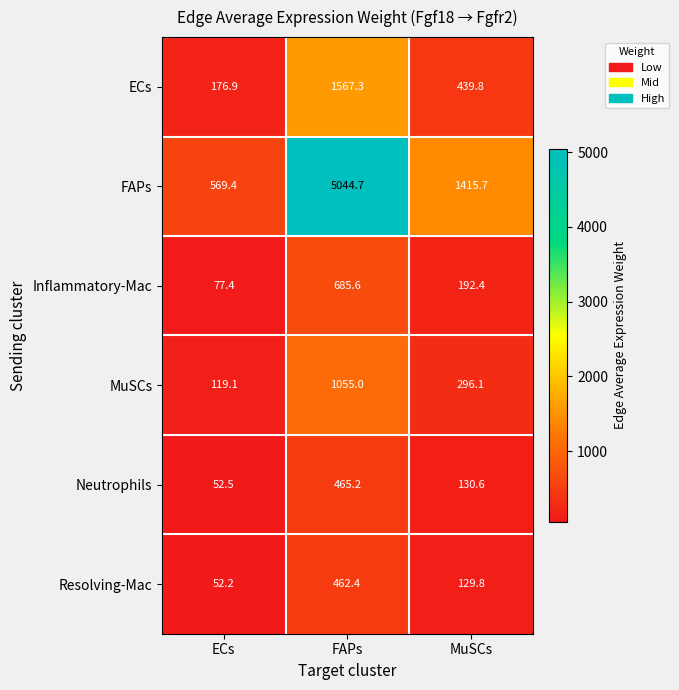

True or false: FAPs has a value of 1415.7 at MuSCs.

True